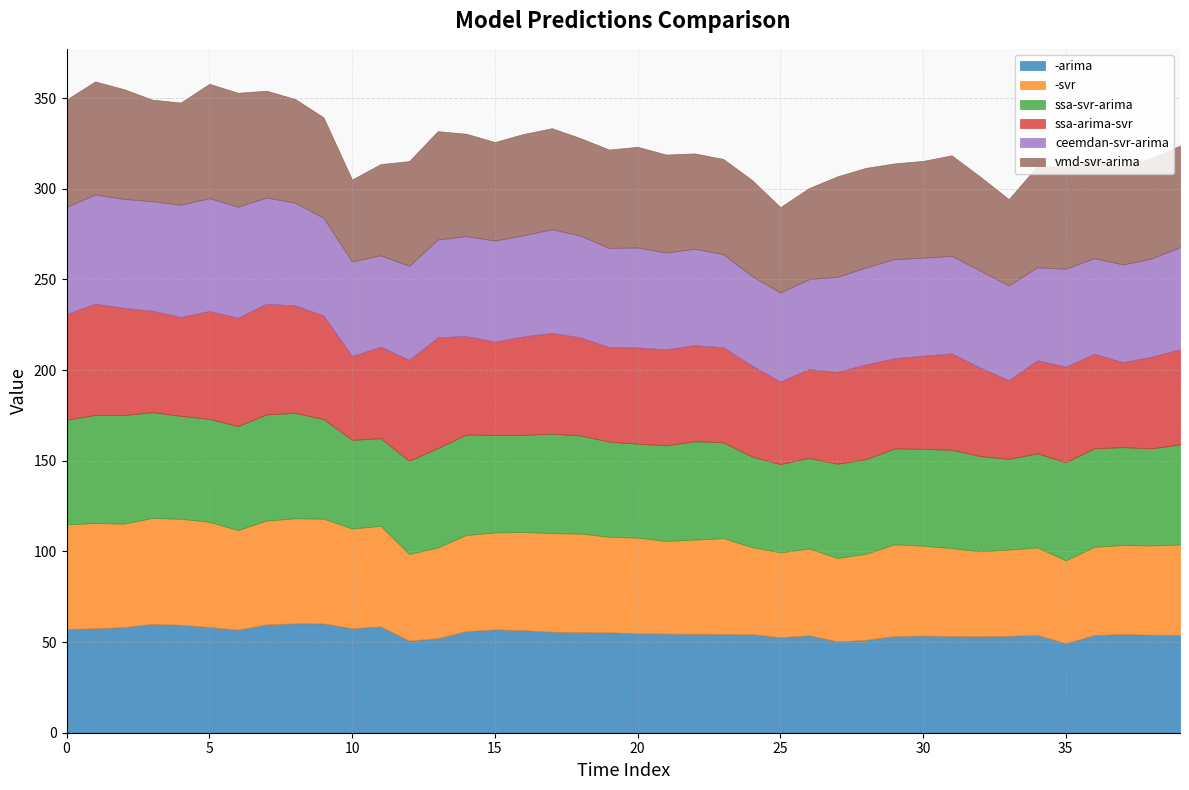

After their last crossing, which series has the higher values: -svr or ceemdan-svr-arima?

ceemdan-svr-arima